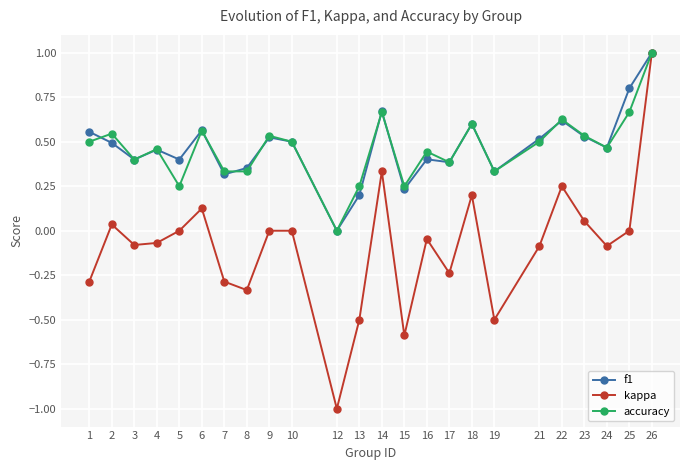

Which series has the widest spread of values?

kappa